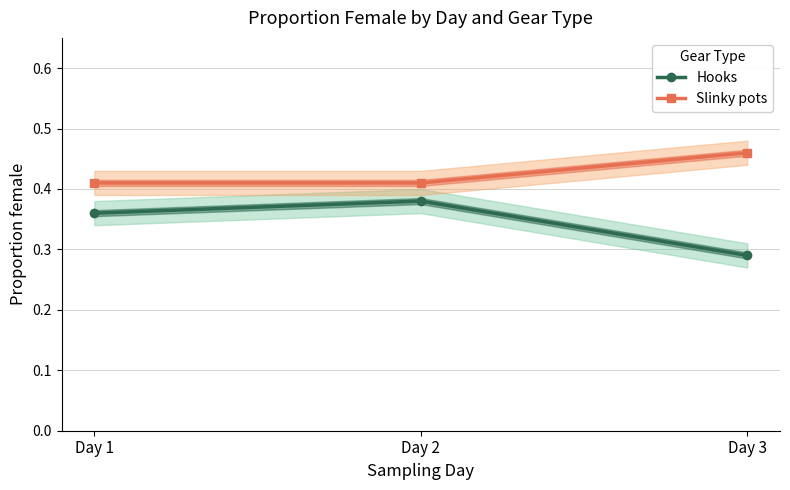

Where is Slinky pots nearest to the value 0?

Day 1